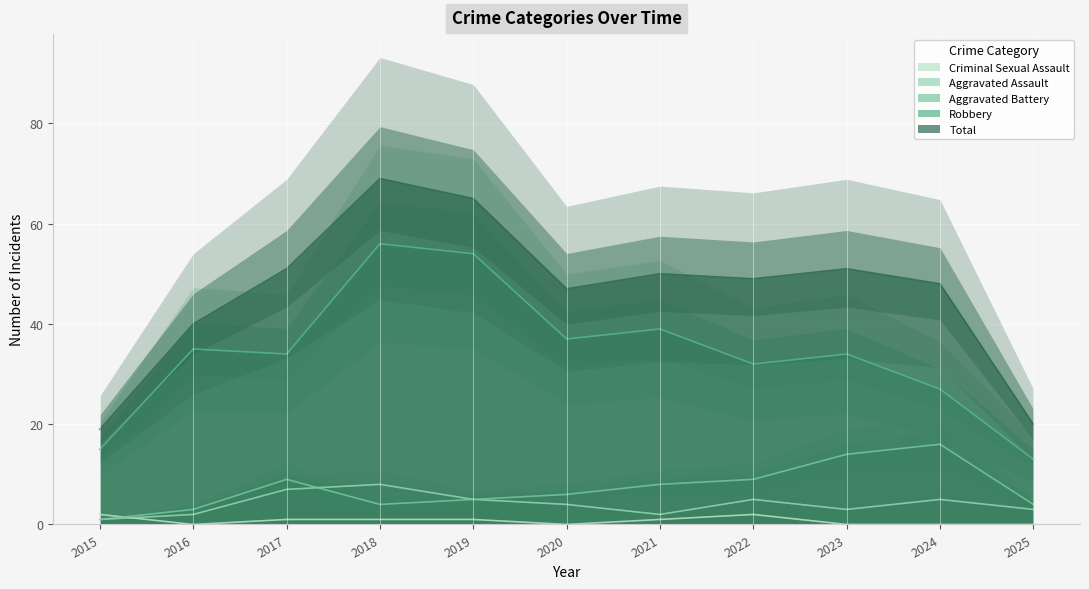

What are all the series names shown in the legend?

Aggravated Assault, Aggravated Battery, Criminal Sexual Assault, Robbery, Total